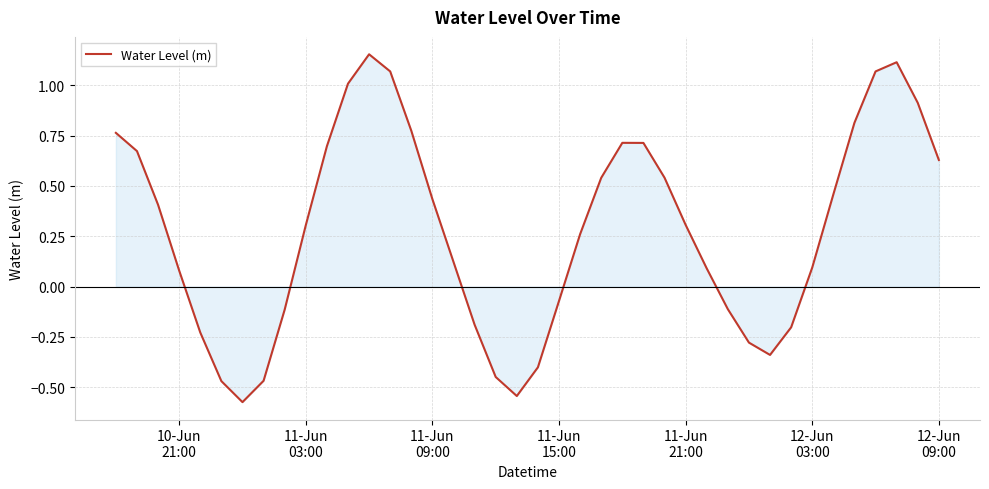

How many series are shown in this chart?

1